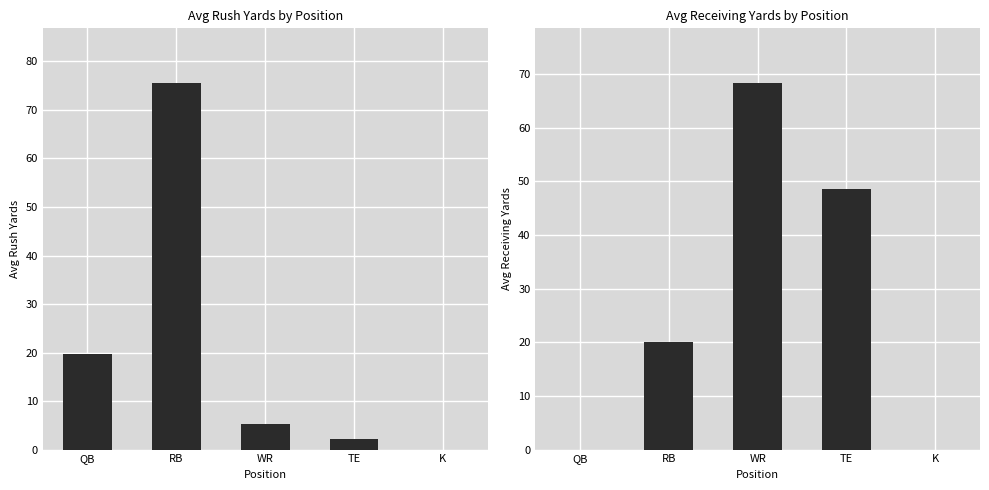

Which category has the highest value in the receivingYards series?

WR